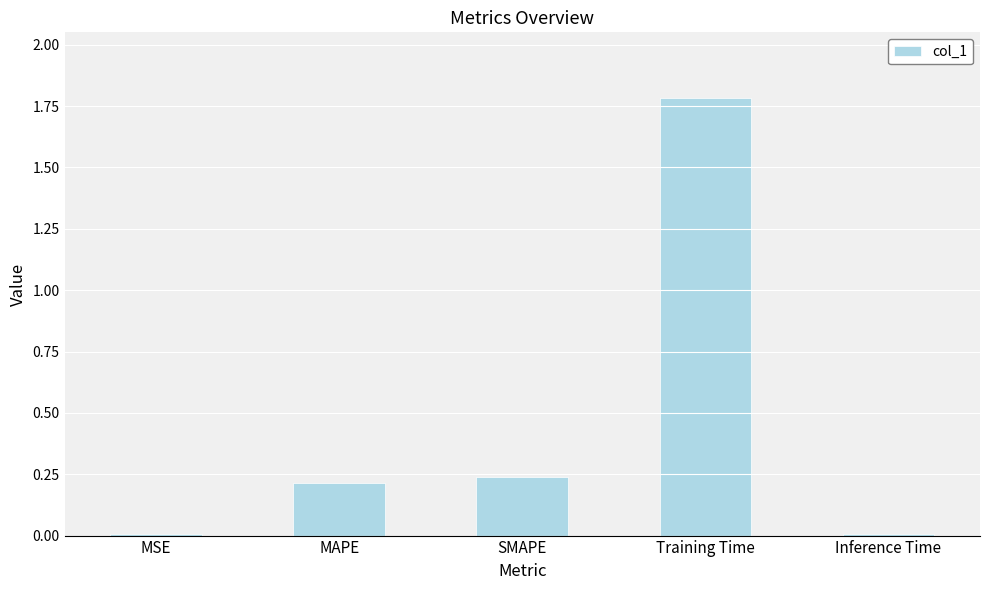

Which category has the highest value across all series?

Training Time